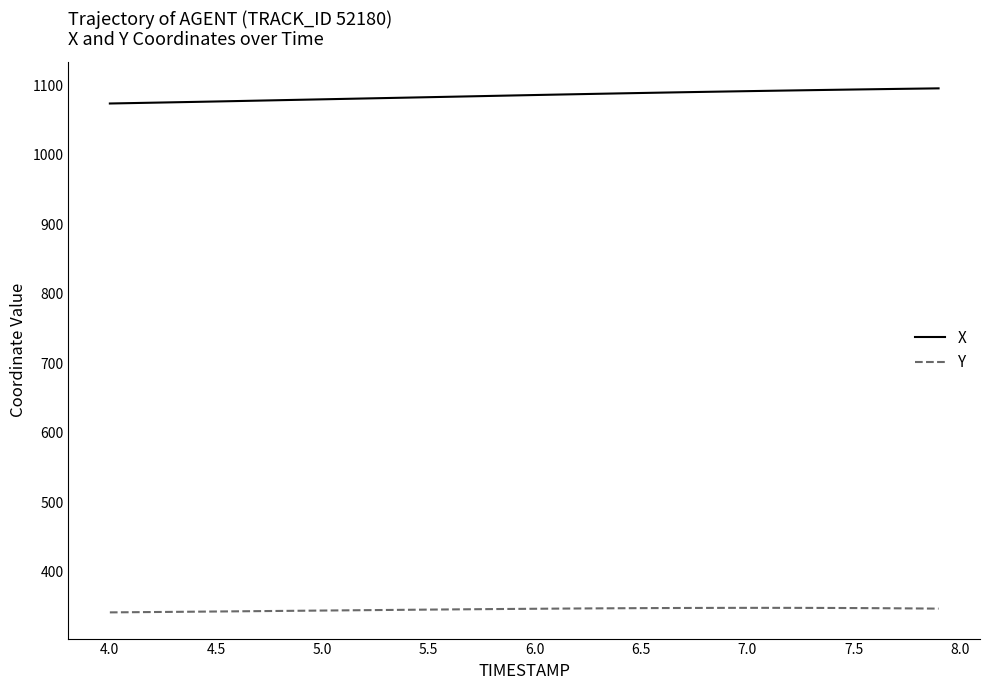

List the series in order of their overall mean, highest first.

X, Y